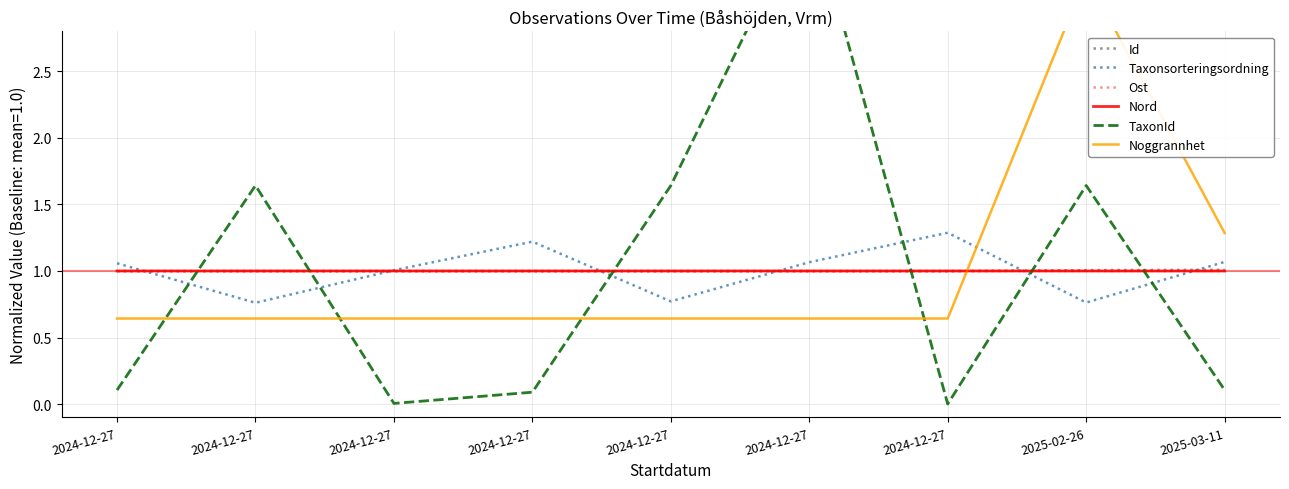

What is the label of the 5th point from the left?

2024-12-27